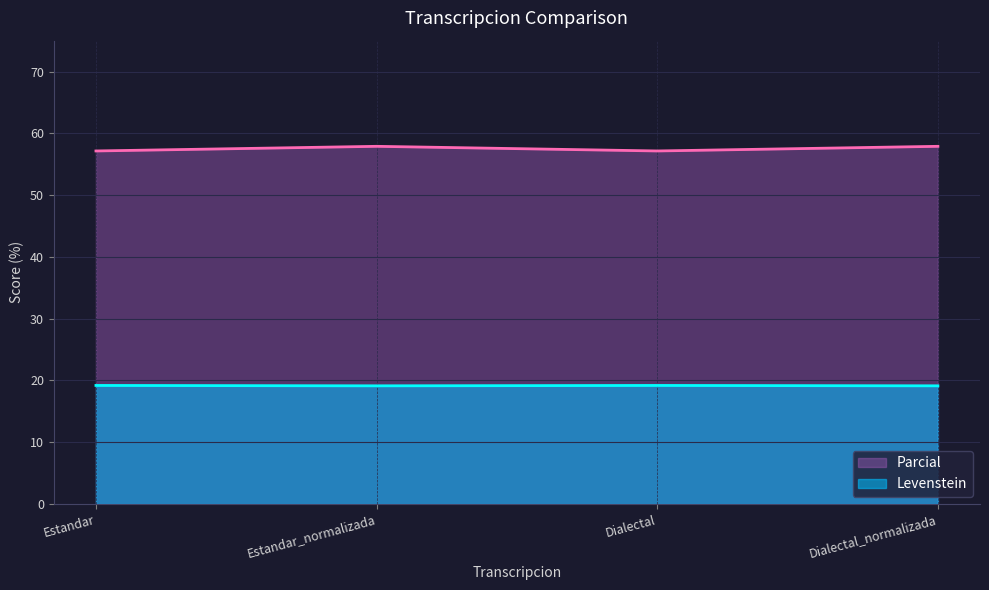

What are all the series names shown in the legend?

Parcial, Levenstein